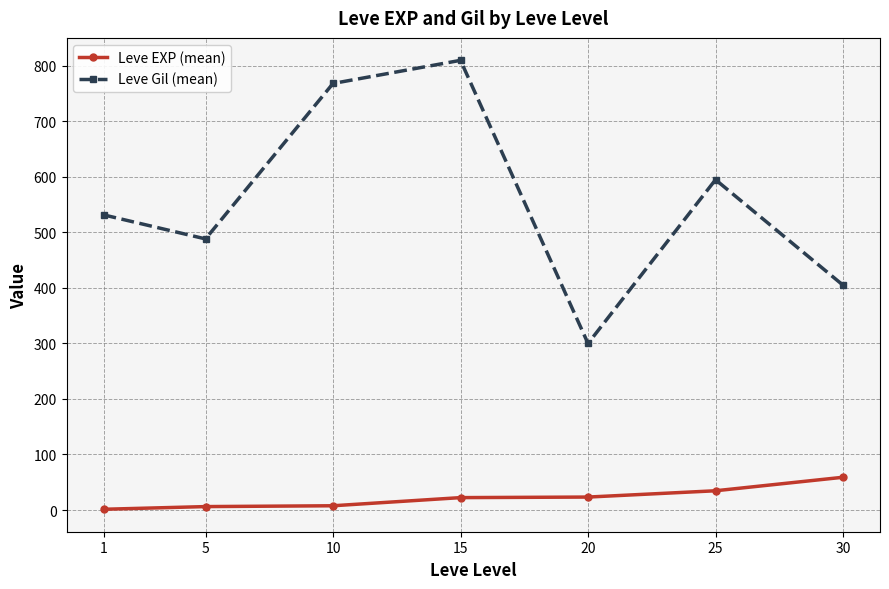

What are all the series names shown in the legend?

Leve EXP (mean), Leve Gil (mean)